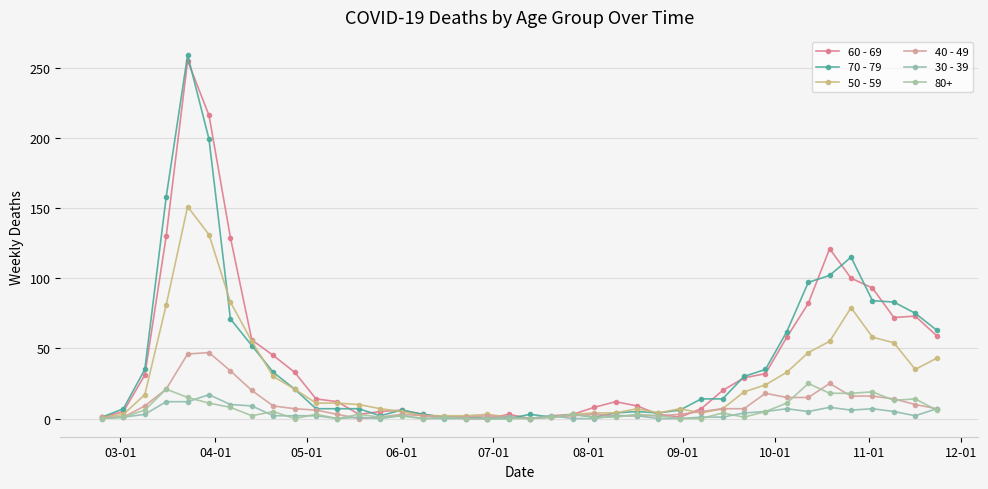

In 40 - 49, how many points are lower than both neighbors (excluding endpoints)?

2